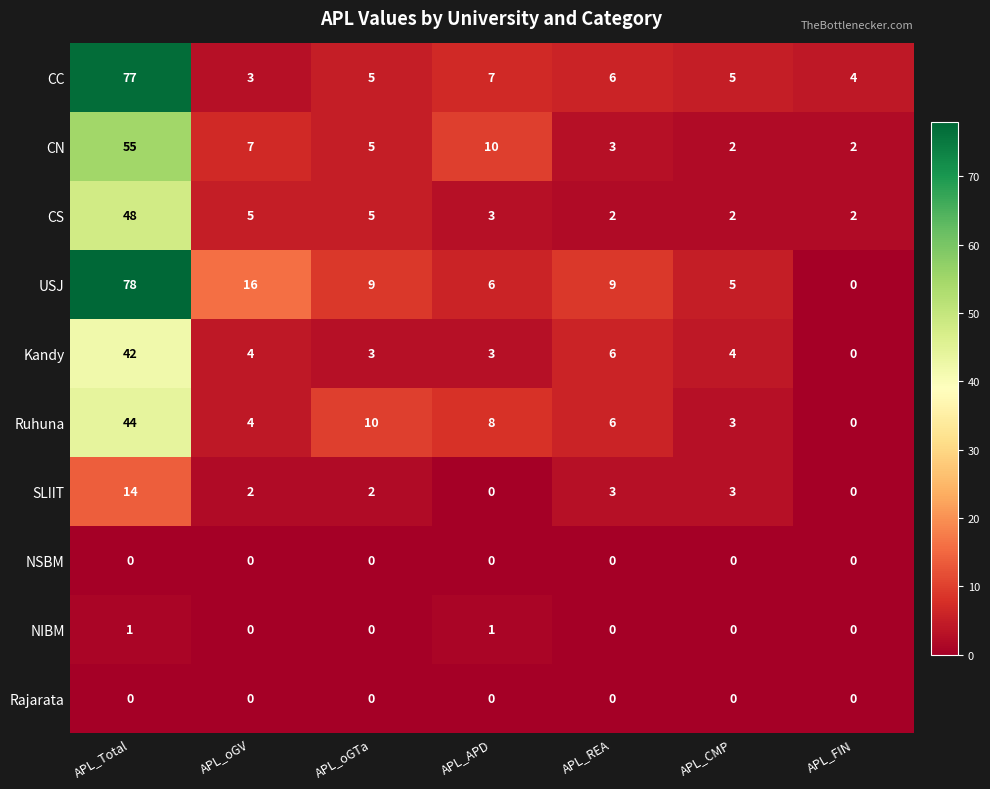

True or false: SLIIT has a value of 2 at APL_oGV.

True